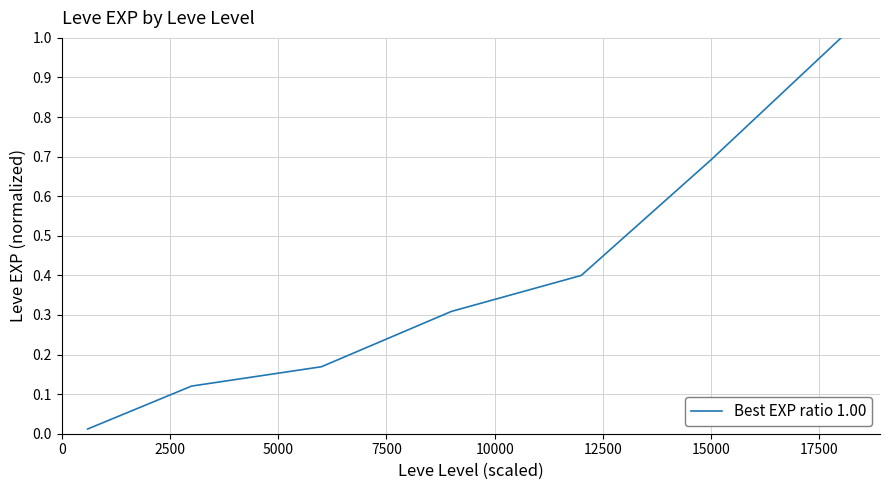

What is the maximum value shown in the chart?

1.0